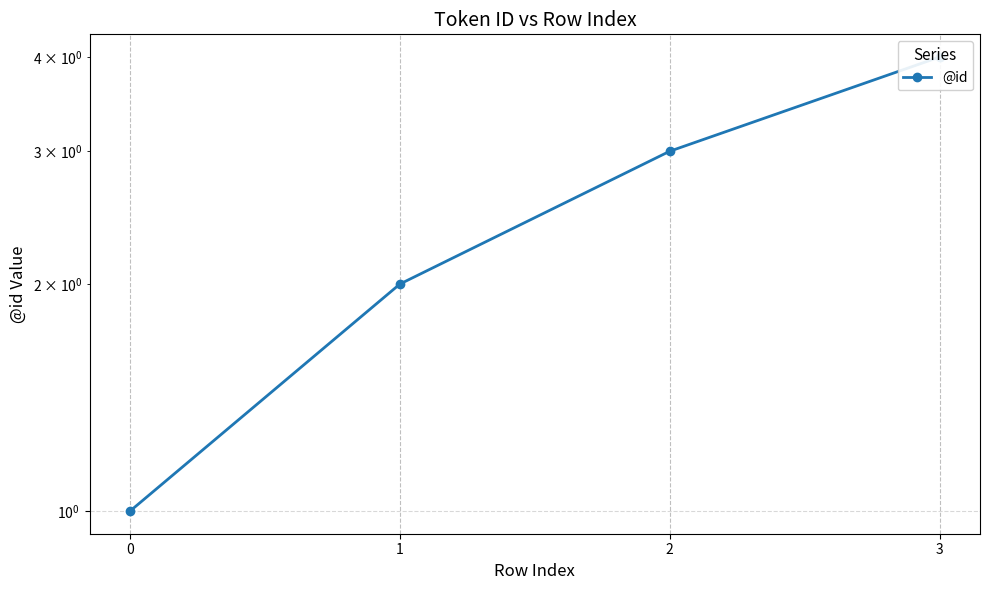

Where does the data first go above 3?

3